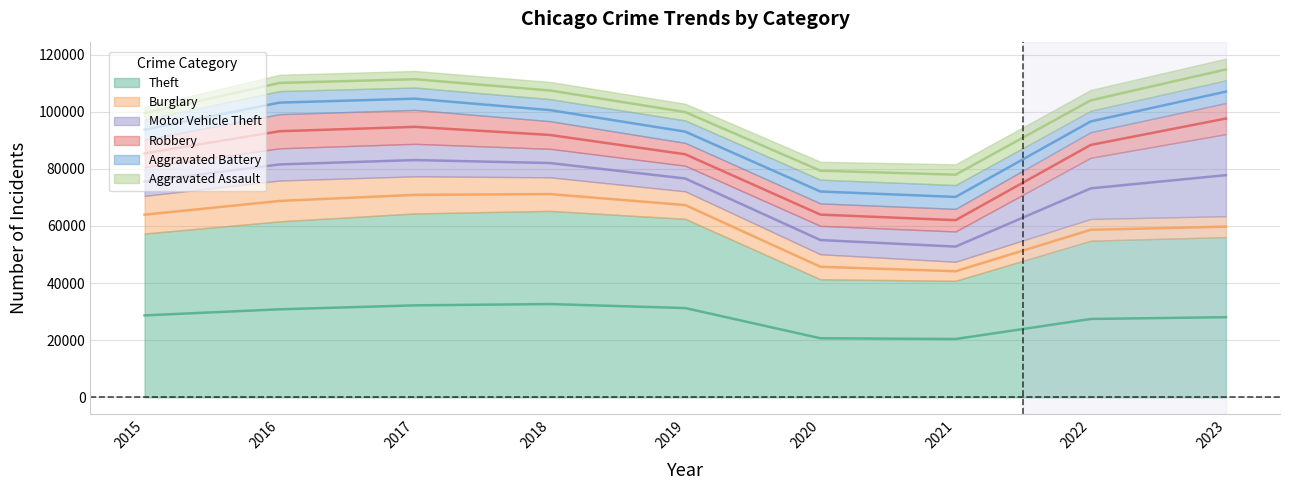

Count the number of categories in the chart.

9